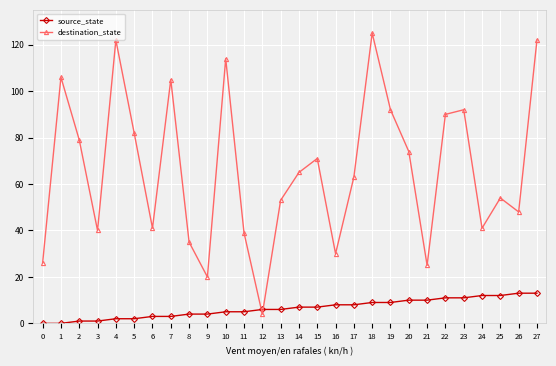

In destination_state, how many points are lower than both neighbors (excluding endpoints)?

8